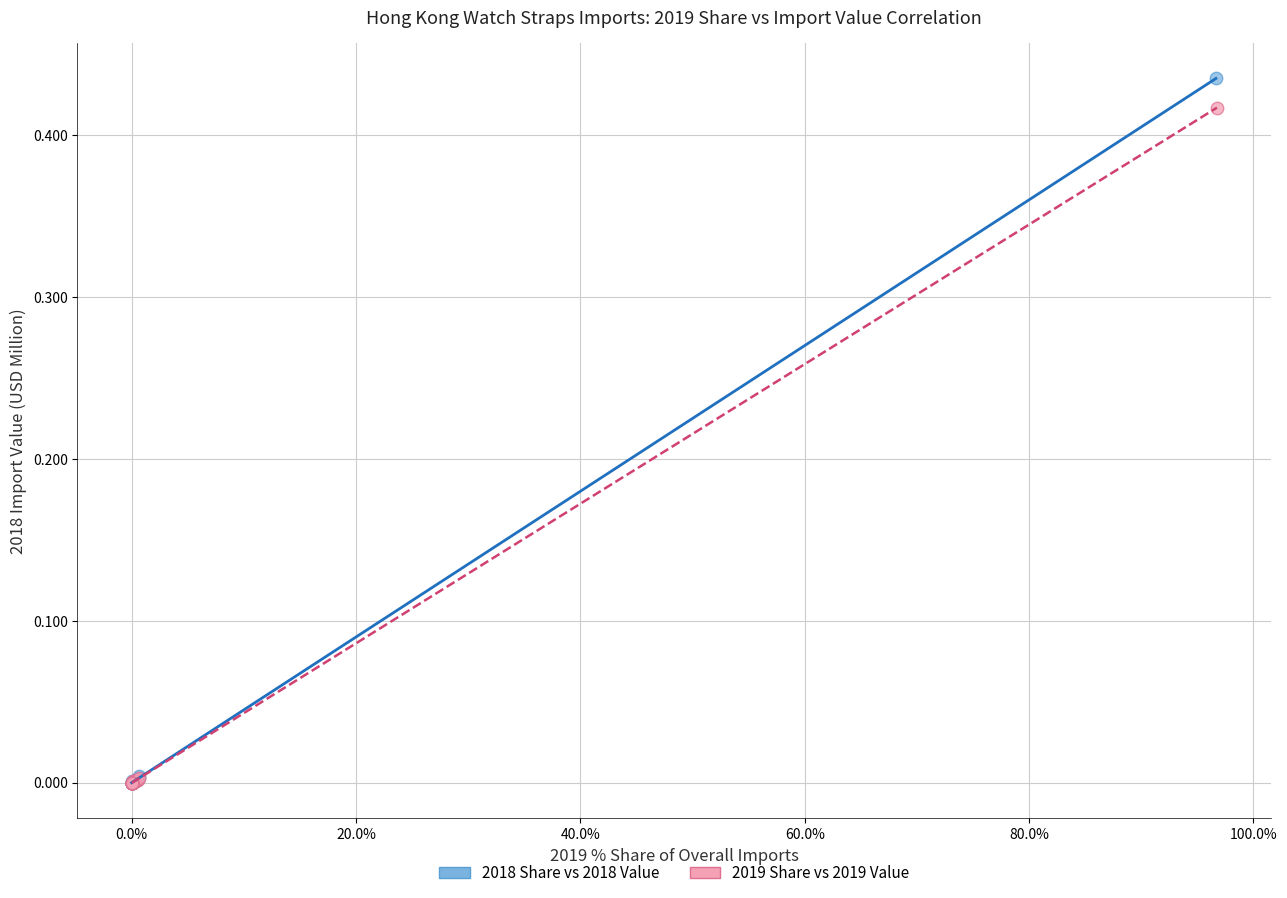

Which series has the widest spread of Y values?

2018 Share vs 2018 Value